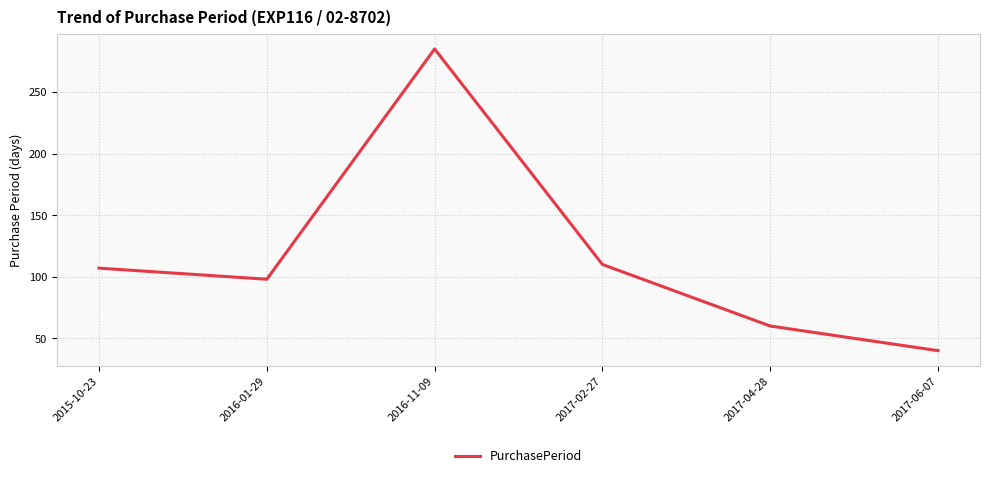

Rank the categories by value from highest to lowest.

2016-11-09, 2017-02-27, 2015-10-23, 2016-01-29, 2017-04-28, 2017-06-07